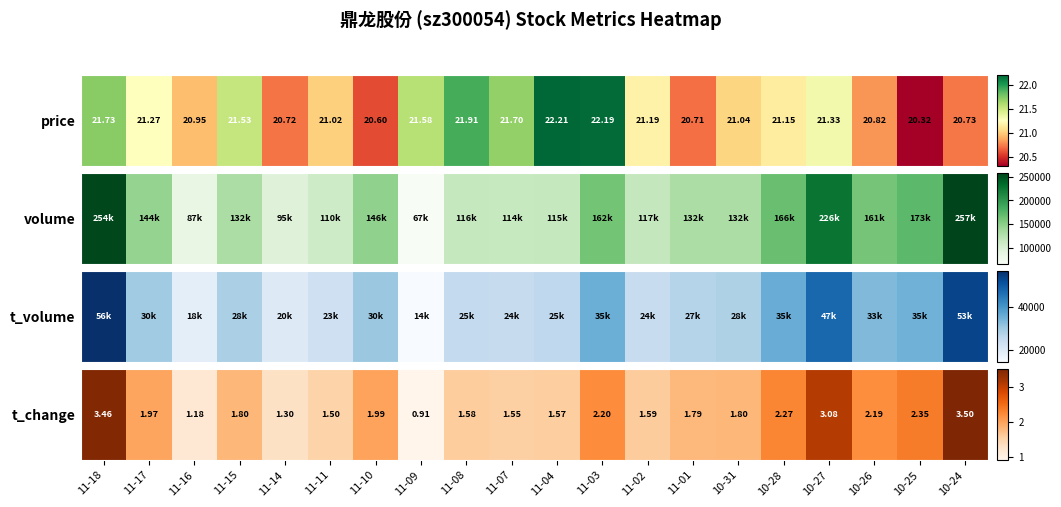

Count the number of categories in the chart.

20